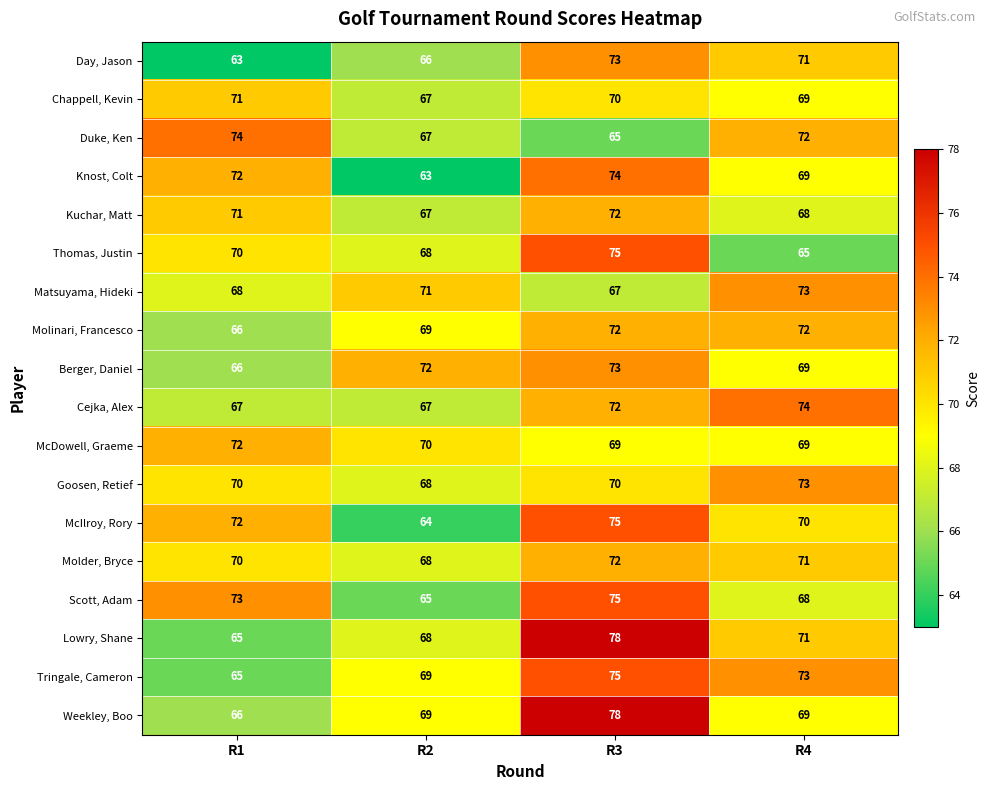

At which label does Knost, Colt reach its minimum?

R2